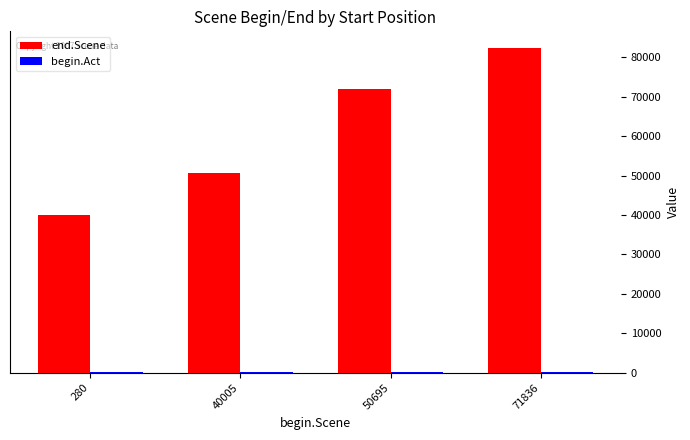

Rank the categories by end.Scene value from lowest to highest.

280, 40005, 50695, 71836